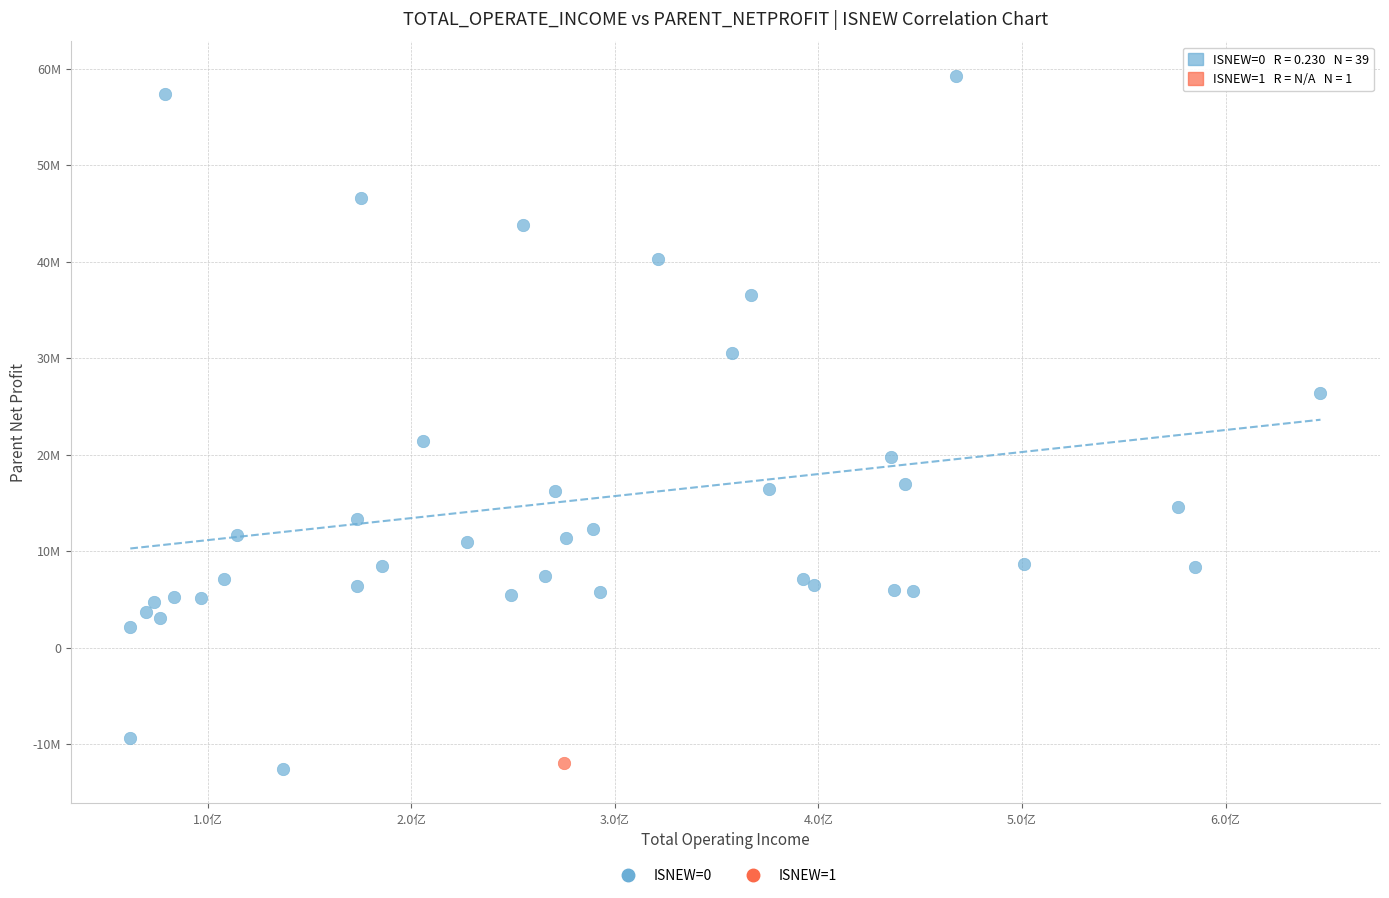

What are all the series names shown in the legend?

ISNEW=0, ISNEW=1